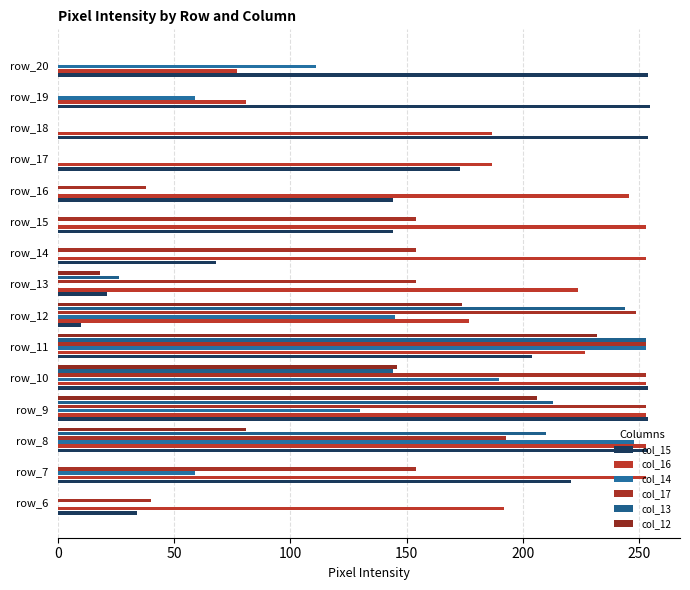

What is the maximum value shown in the chart?

255